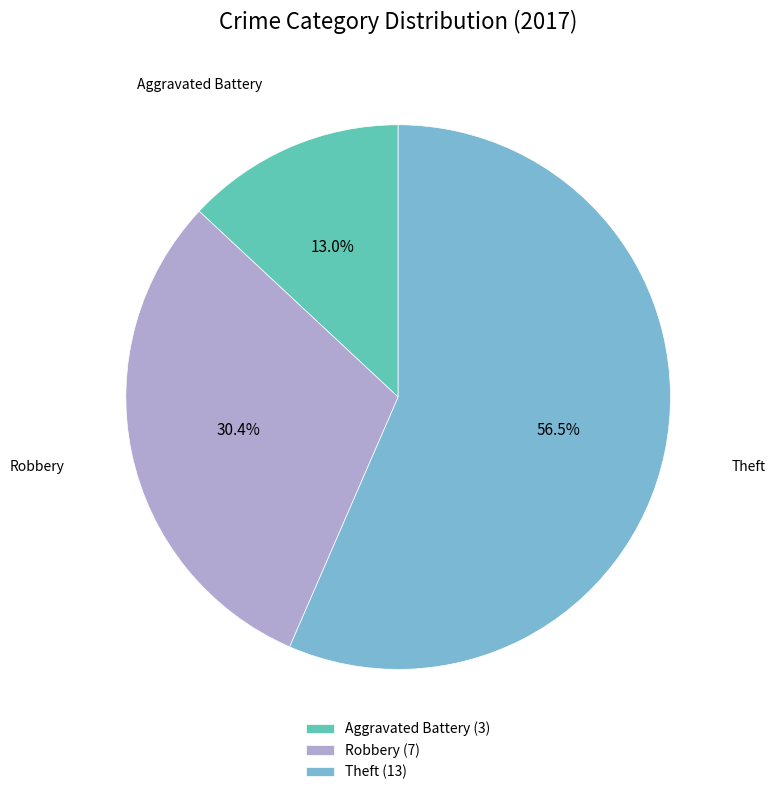

To the nearest percent, what portion does Aggravated Battery represent?

13%